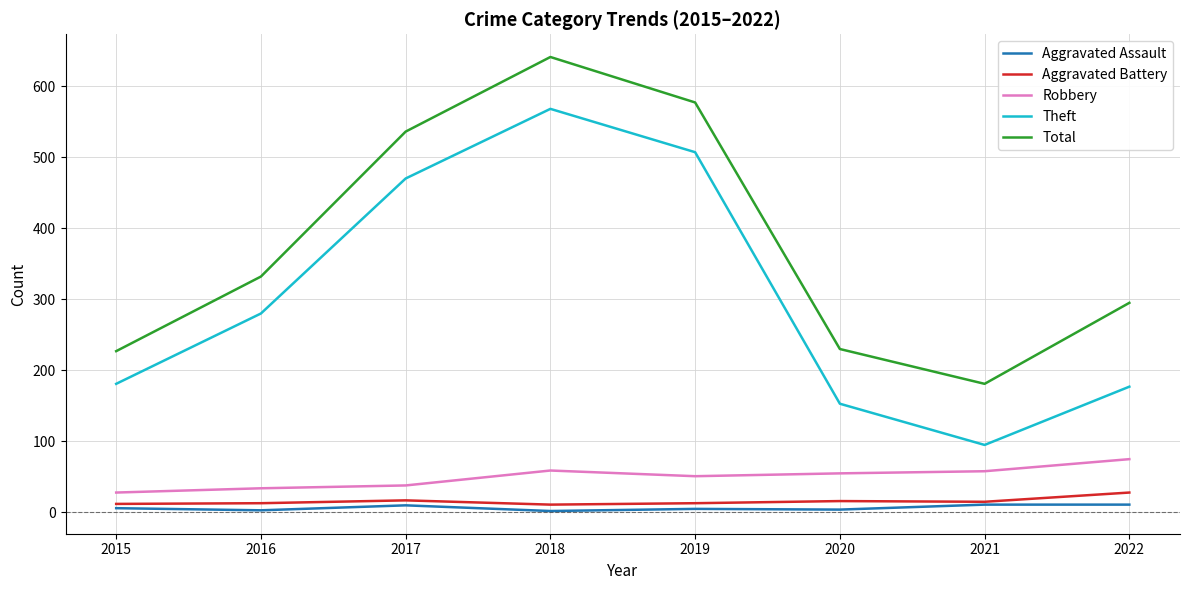

What is the difference between the highest and lowest values at 2015?

221